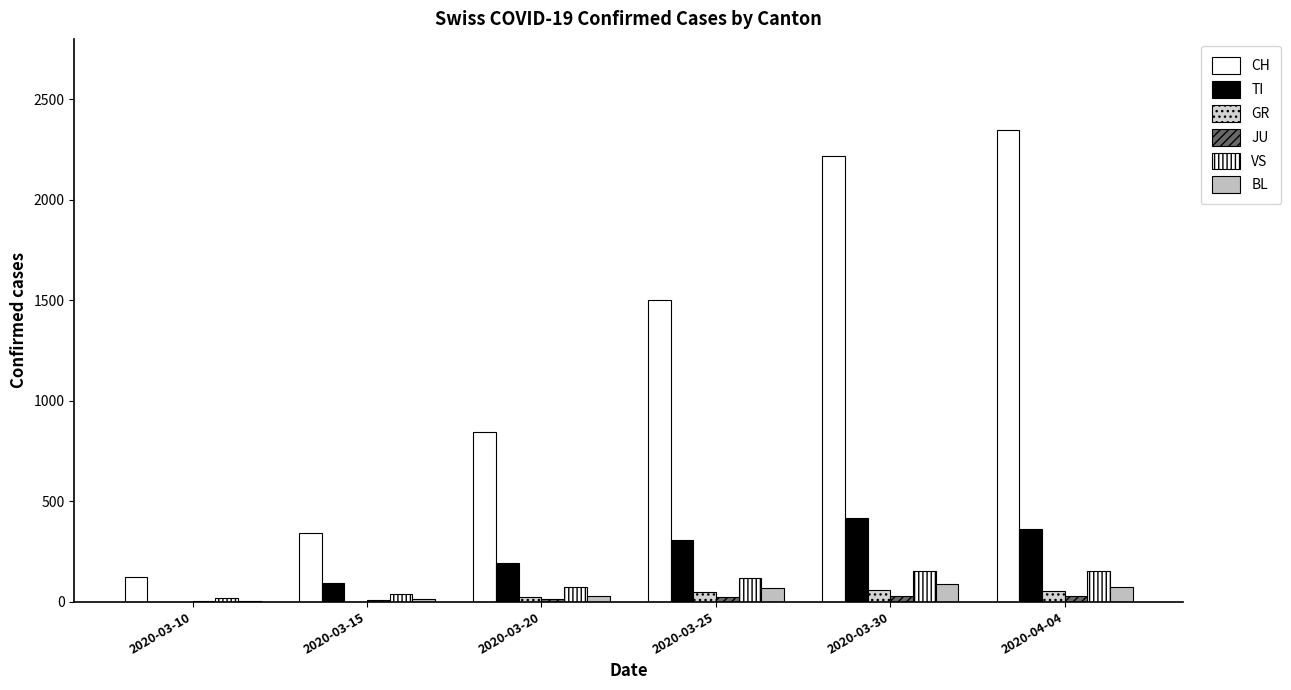

Reading left to right, extract all data points from this chart.

CH: 123	340	843	1502	2218	2346
TI: 0	92	190	306	415	363
GR: 0	0	24	45	58	52
JU: 5	9	14	23	28	27
VS: 20	36	73	119	154	150
BL: 5	12	27	68	86	73